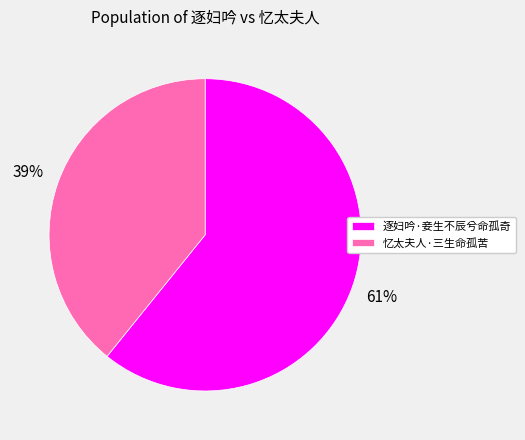

To the nearest percent, what percentage of the pie is 忆太夫人·三生命孤苦?

39%